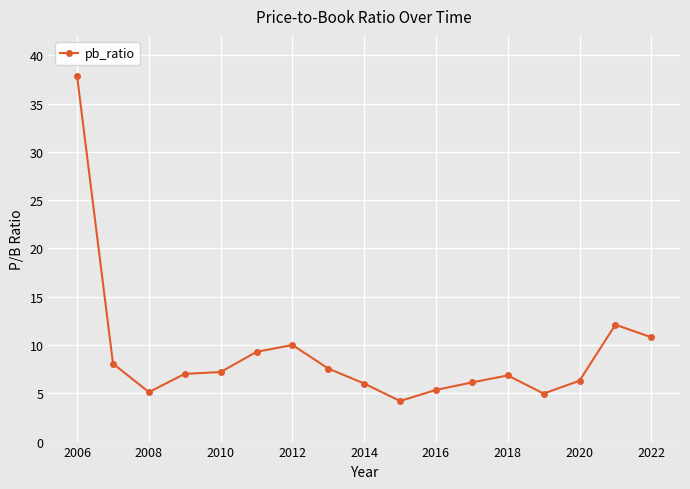

Does the chart have visible grid lines?

Yes